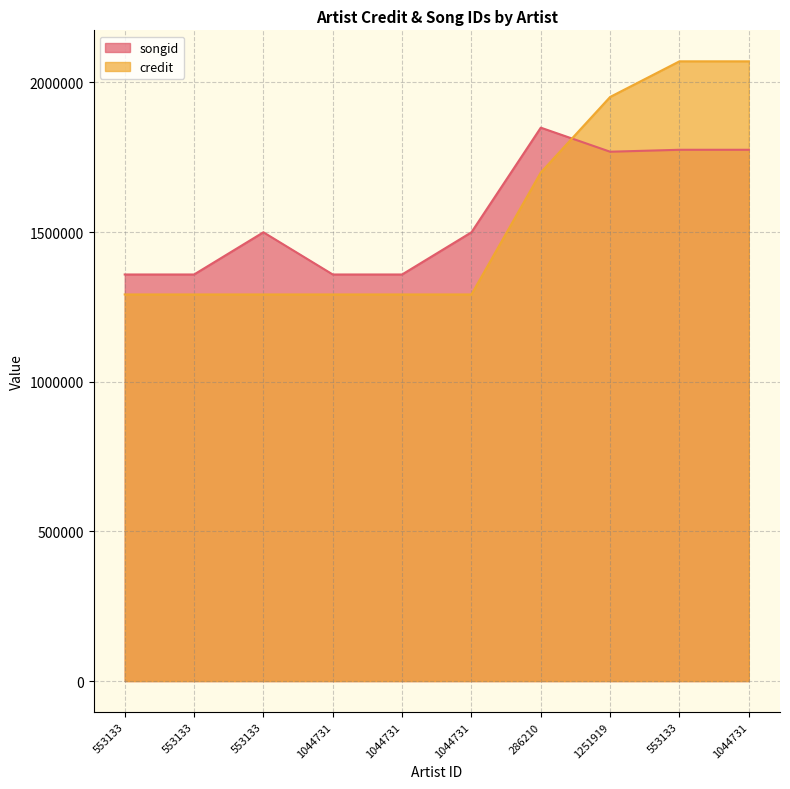

What is the difference between the second highest and second lowest values in the credit series?

778940